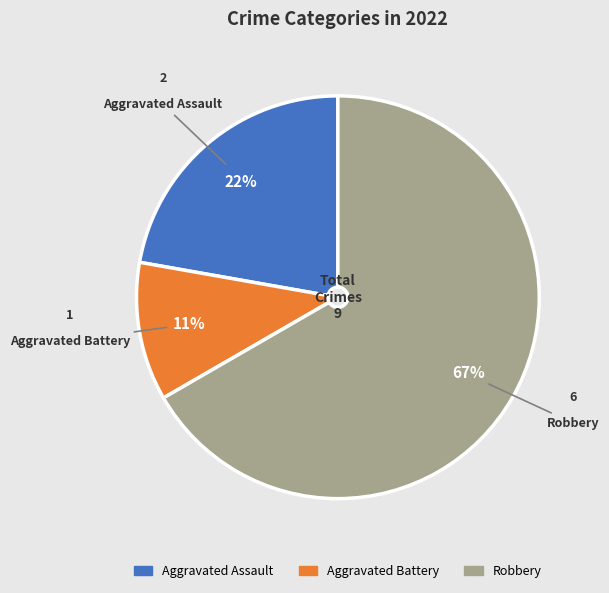

To the nearest percent, what portion does Aggravated Battery represent?

11%